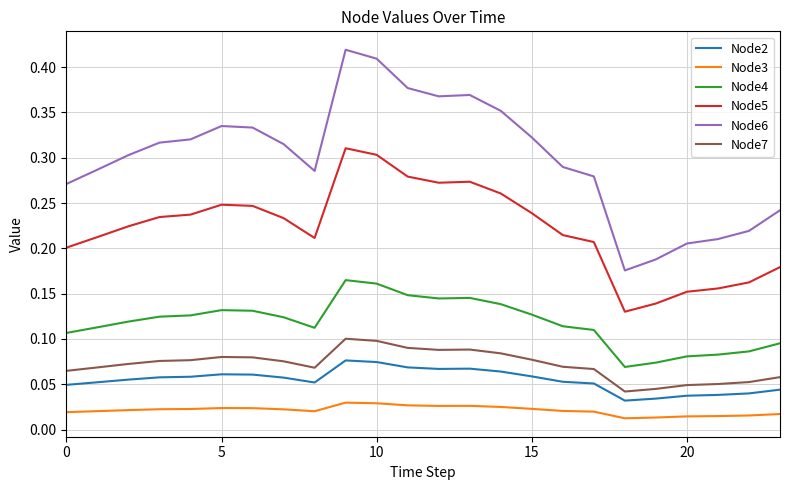

How many Node4 values are between 0 and 1?

24